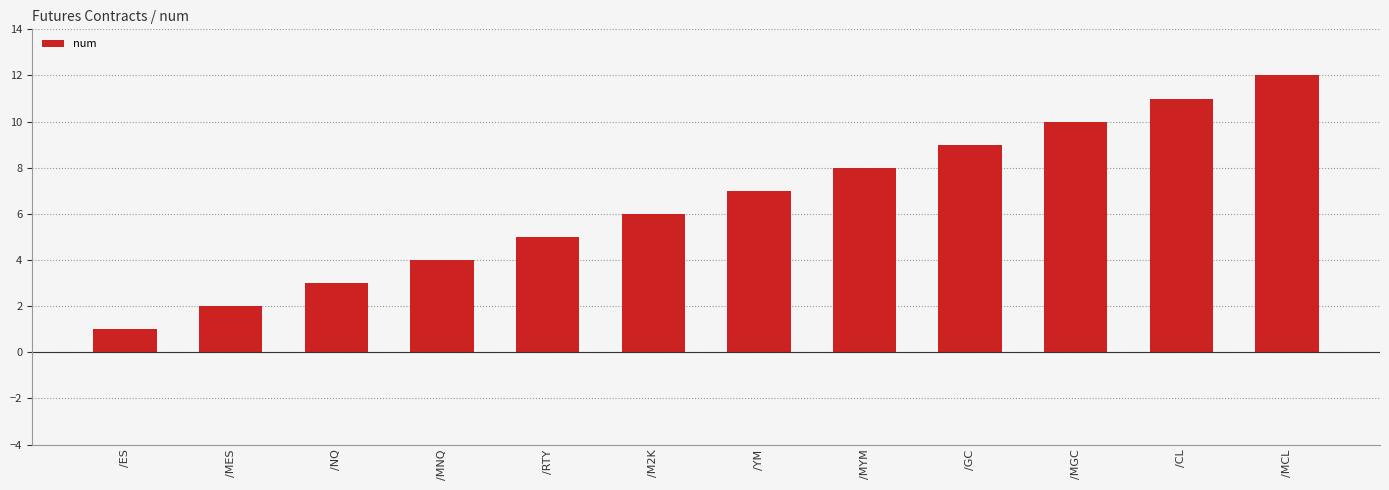

Rank the categories by value from lowest to highest.

/ES, /MES, /NQ, /MNQ, /RTY, /M2K, /YM, /MYM, /GC, /MGC, /CL, /MCL